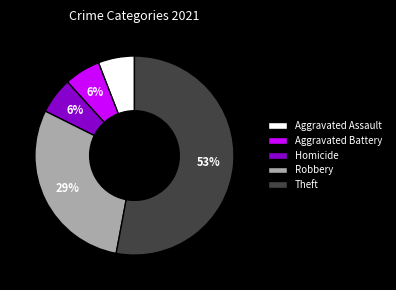

True or false: Aggravated Battery accounts for 1% of the total.

False